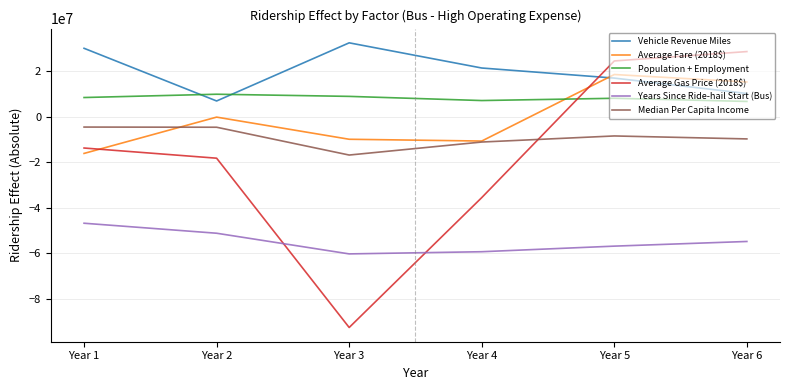

Is the value of Years Since Ride-hail Start (Bus) at Year 1 greater than the value of Vehicle Revenue Miles at Year 4?

No